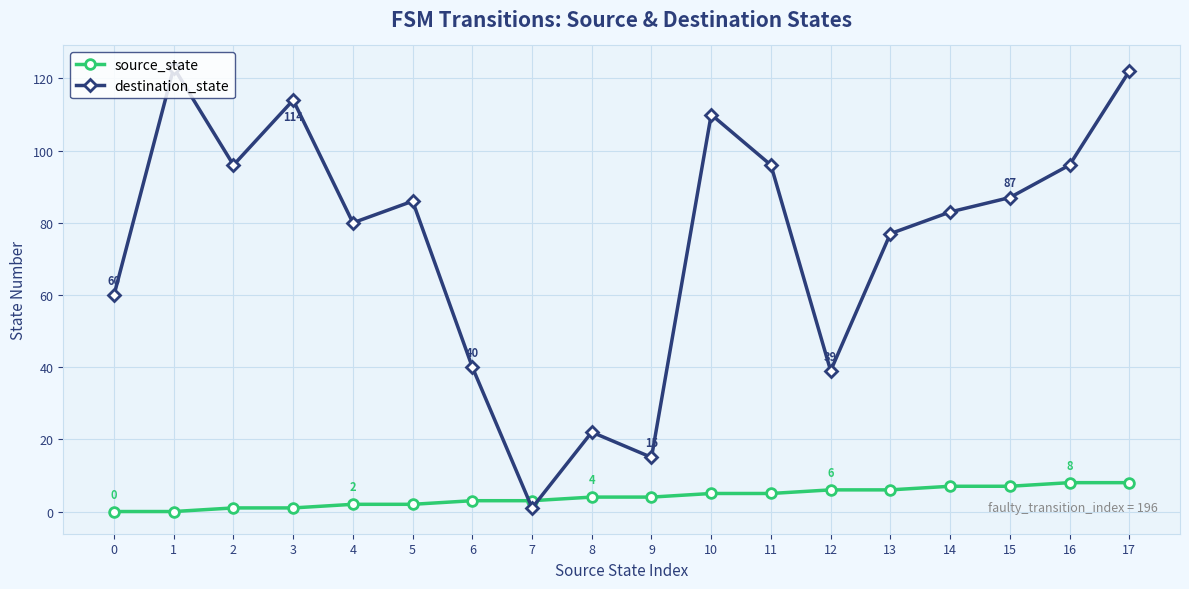

How many times do source_state and destination_state cross each other?

2